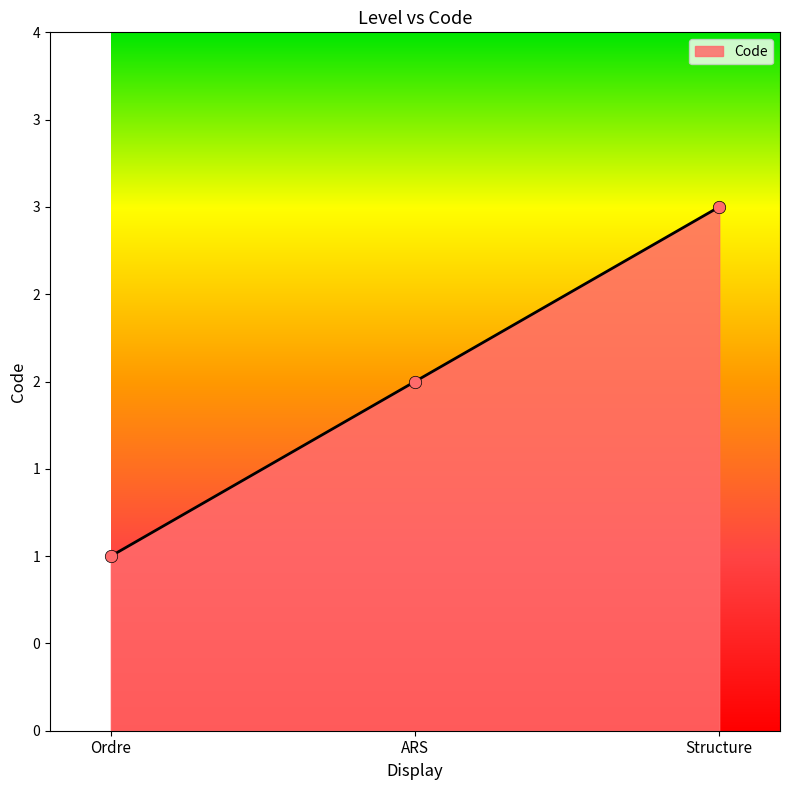

Approximately how many times larger is the value at Structure compared to ARS?

1.5